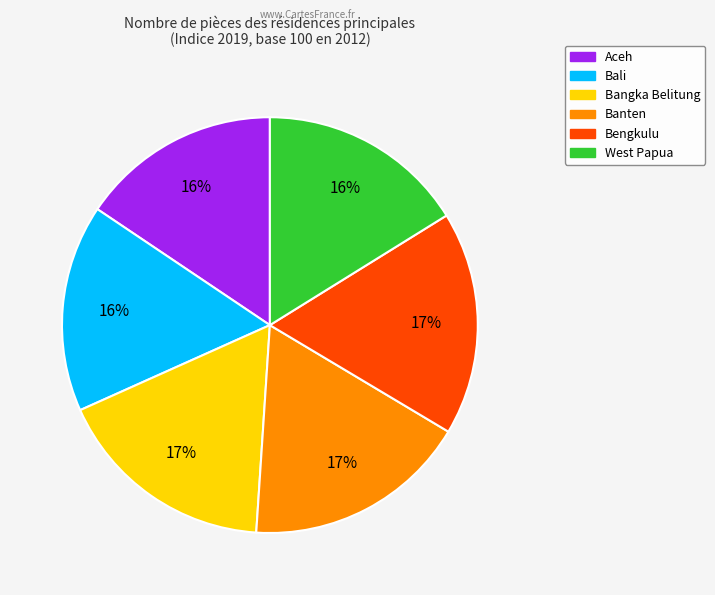

To the nearest percent, what is the difference between the West Papua and Bangka Belitung slice percentages?

1%